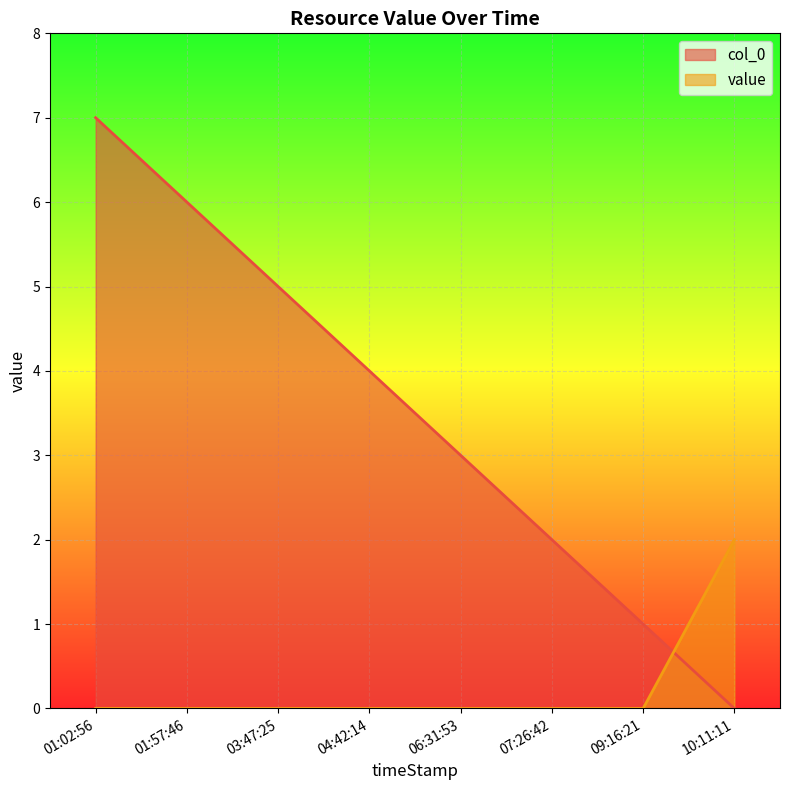

Which series has the widest spread of values?

col_0